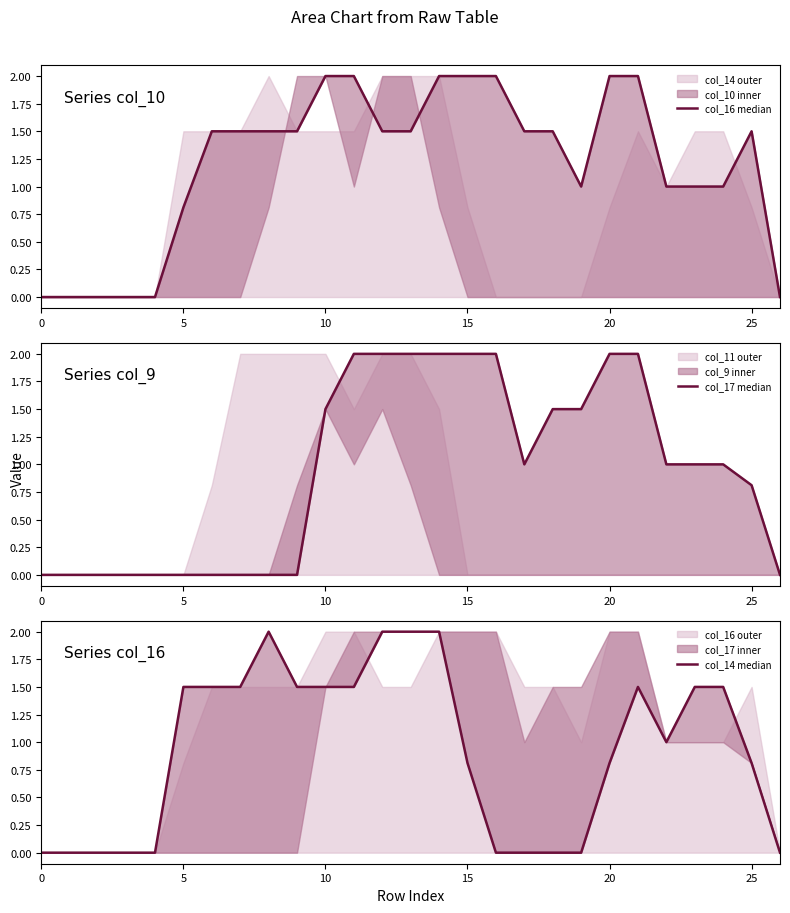

How many data points in col_17 median are less than 1?

12